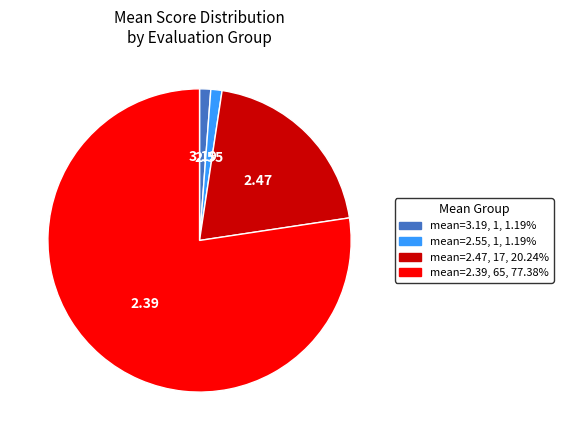

Combined, do mean=2.55, 1, 1.19% and mean=2.39, 65, 77.38% account for over 50%?

Yes